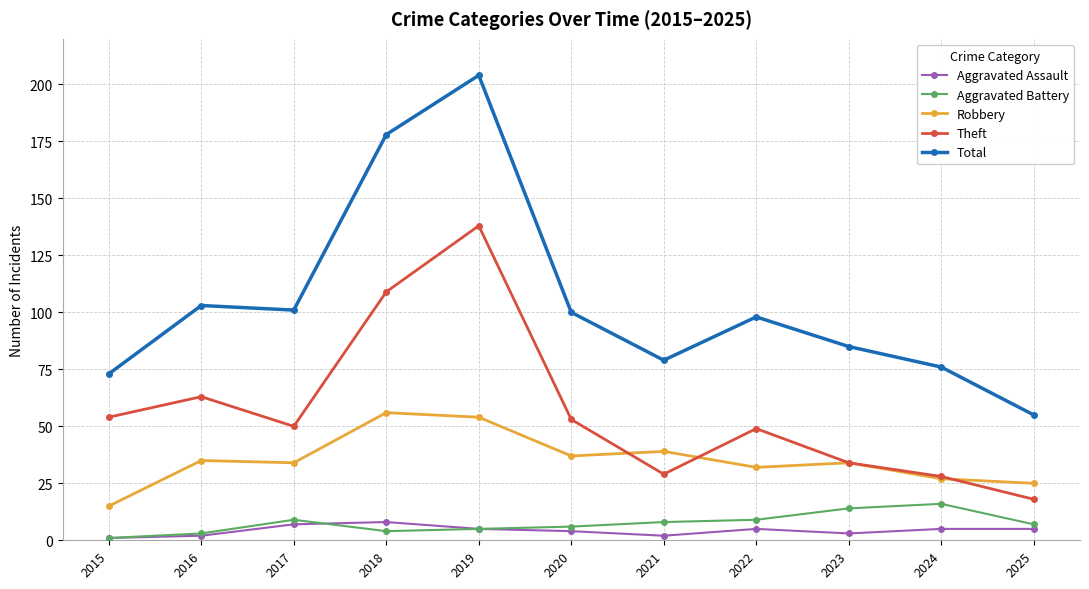

Reading left to right, transcribe all the data shown in this chart.

Aggravated Assault: 2015=1	2016=2	2017=7	2018=8	2019=5	2020=4	2021=2	2022=5	2023=3	2024=5	2025=5
Aggravated Battery: 2015=1	2016=3	2017=9	2018=4	2019=5	2020=6	2021=8	2022=9	2023=14	2024=16	2025=7
Robbery: 2015=15	2016=35	2017=34	2018=56	2019=54	2020=37	2021=39	2022=32	2023=34	2024=27	2025=25
Theft: 2015=54	2016=63	2017=50	2018=109	2019=138	2020=53	2021=29	2022=49	2023=34	2024=28	2025=18
Total: 2015=73	2016=103	2017=101	2018=178	2019=204	2020=100	2021=79	2022=98	2023=85	2024=76	2025=55